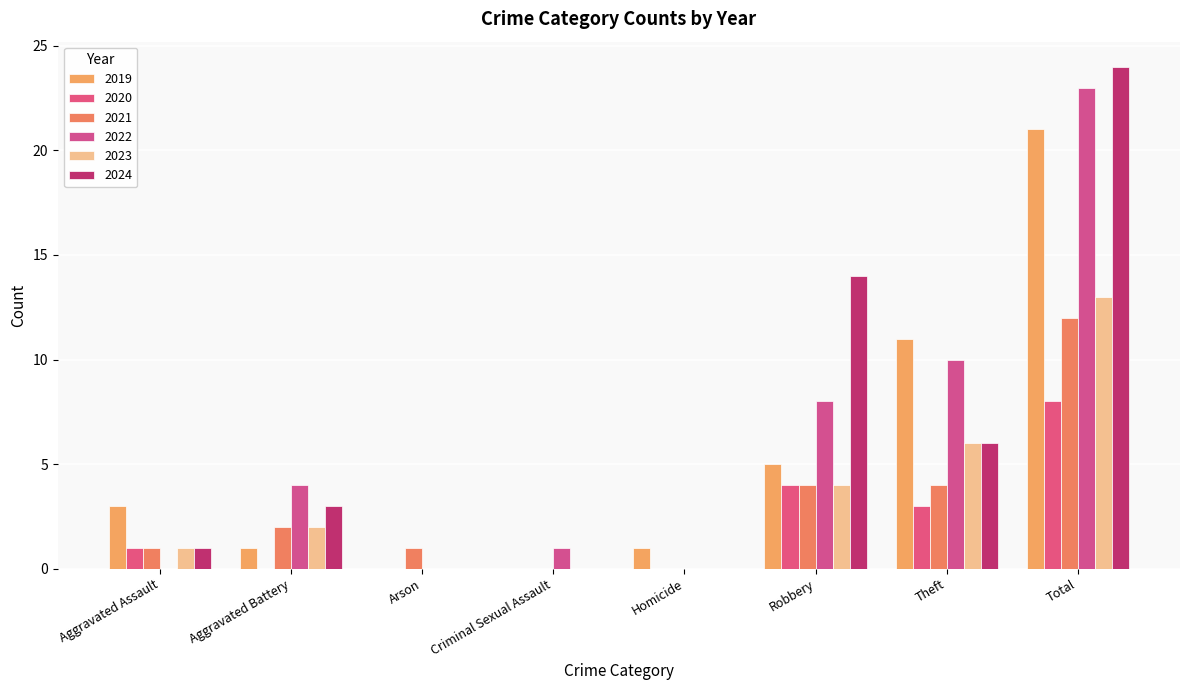

What is the spread (max minus min) of values at Arson?

1